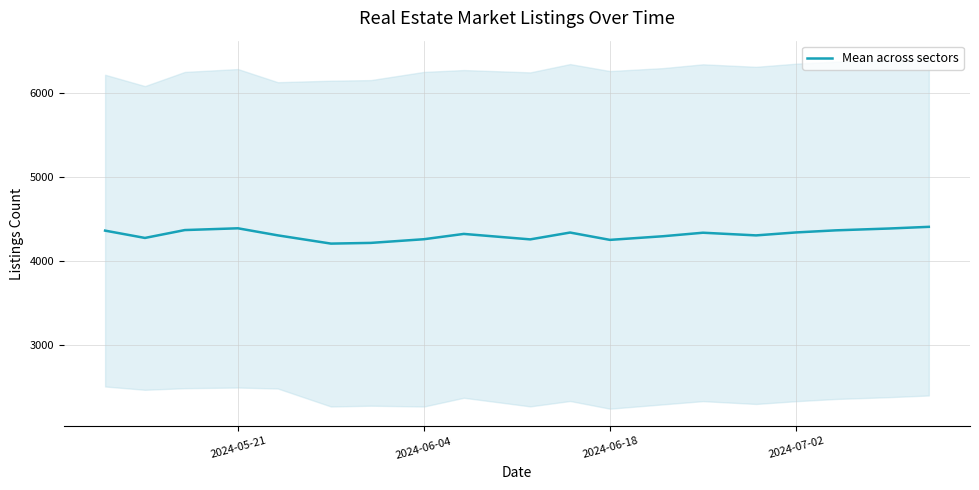

True or false: the data has more than 0 interior local peaks.

True